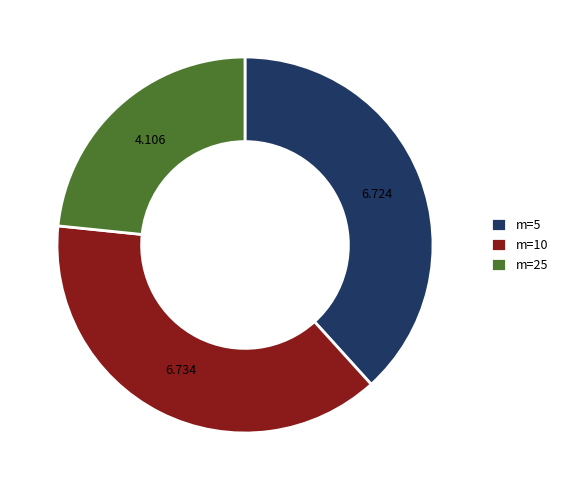

Which category has the smallest portion of the pie?

m=25